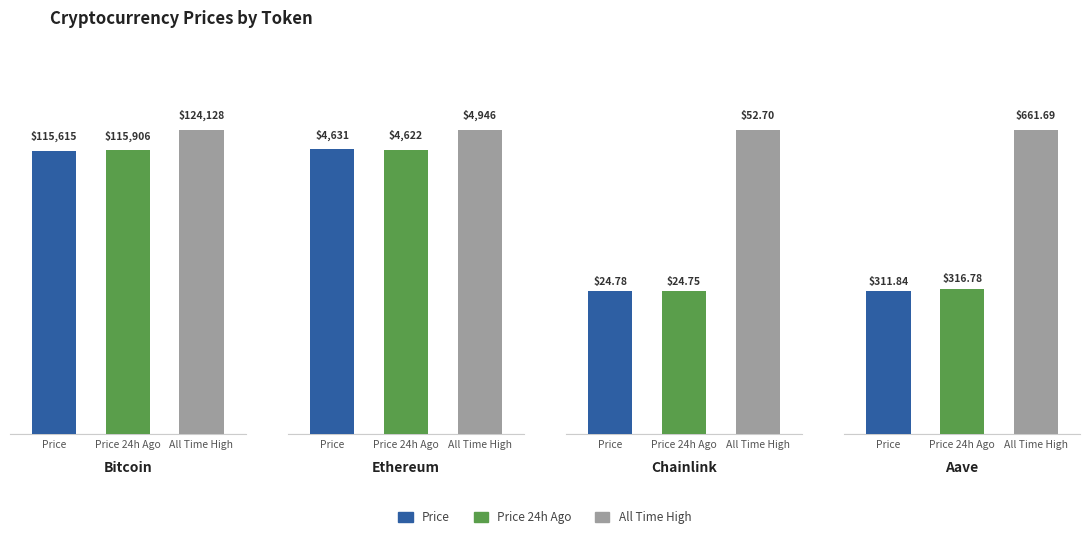

What is the value of the allTimeHigh bar at the 2nd from the left?

4946.1